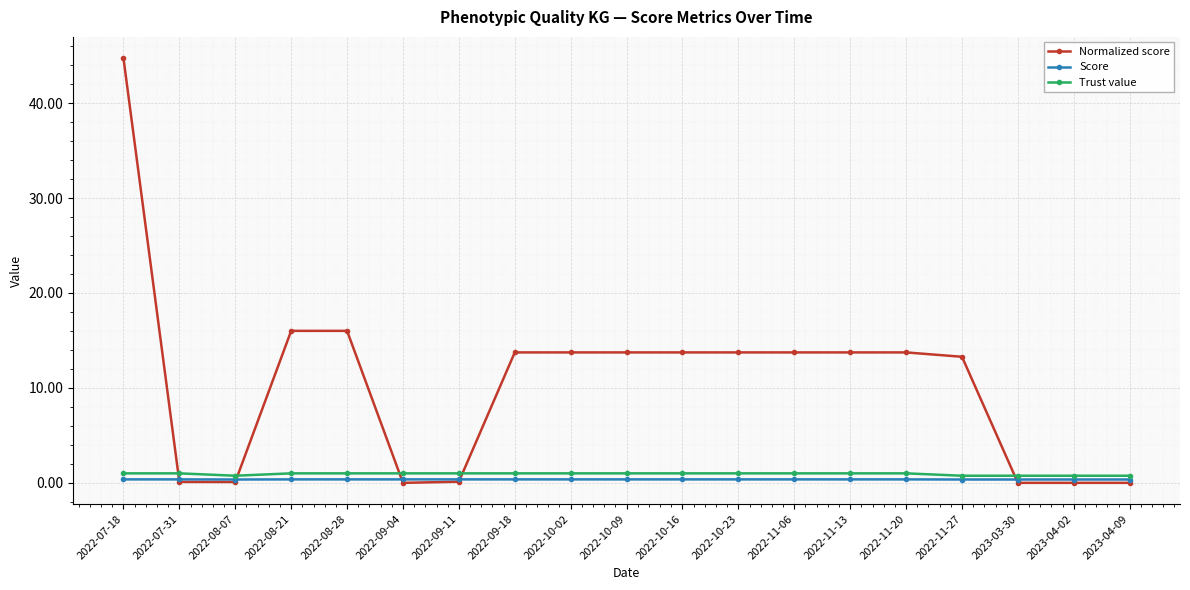

True or false: Score and Trust value intersect in this chart.

False